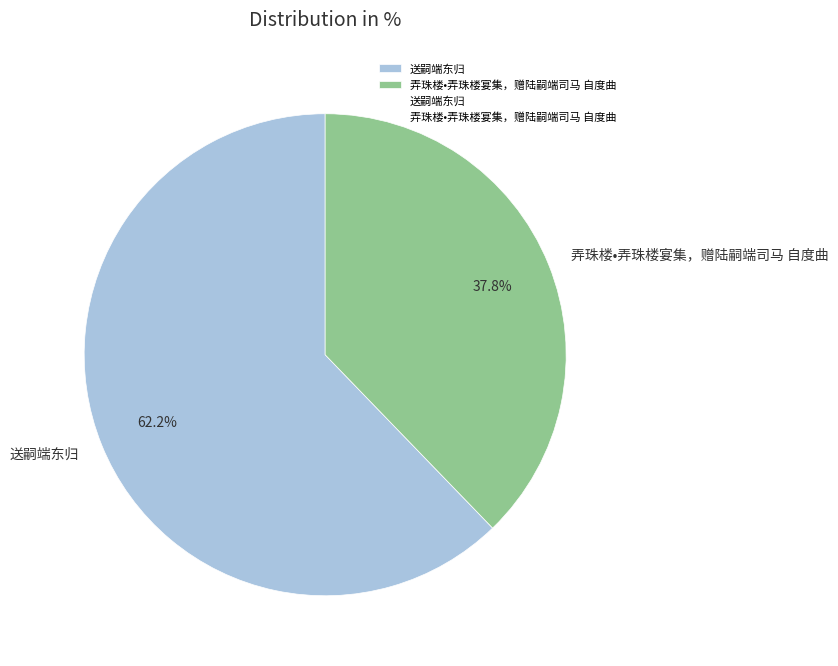

Which category has the smallest portion of the pie?

弄珠楼•弄珠楼宴集，赠陆嗣端司马 自度曲